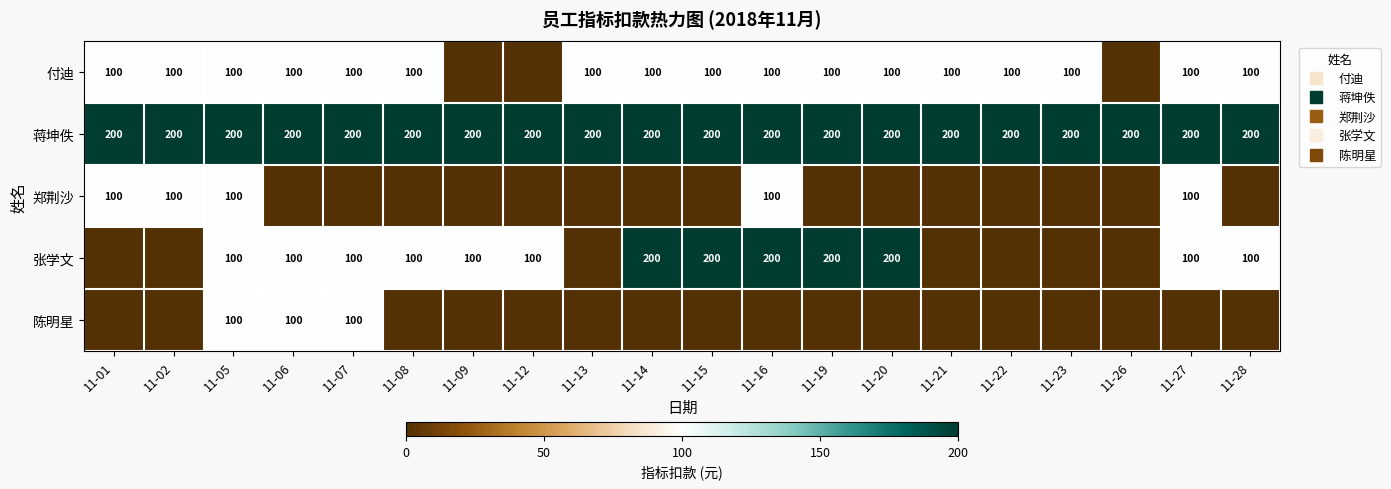

How many categories are shown in the chart?

20